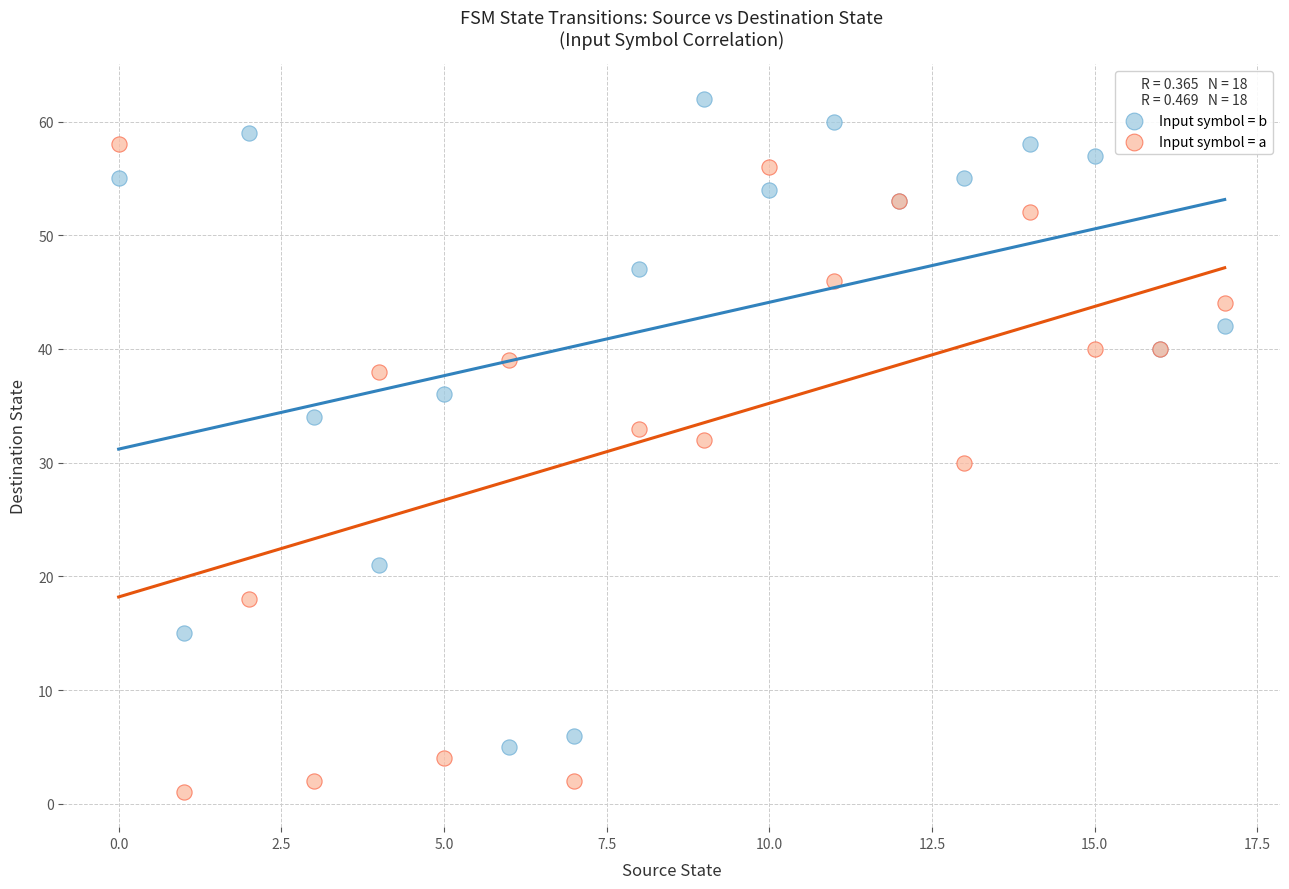

Which series contains the highest Y value?

Input symbol = b